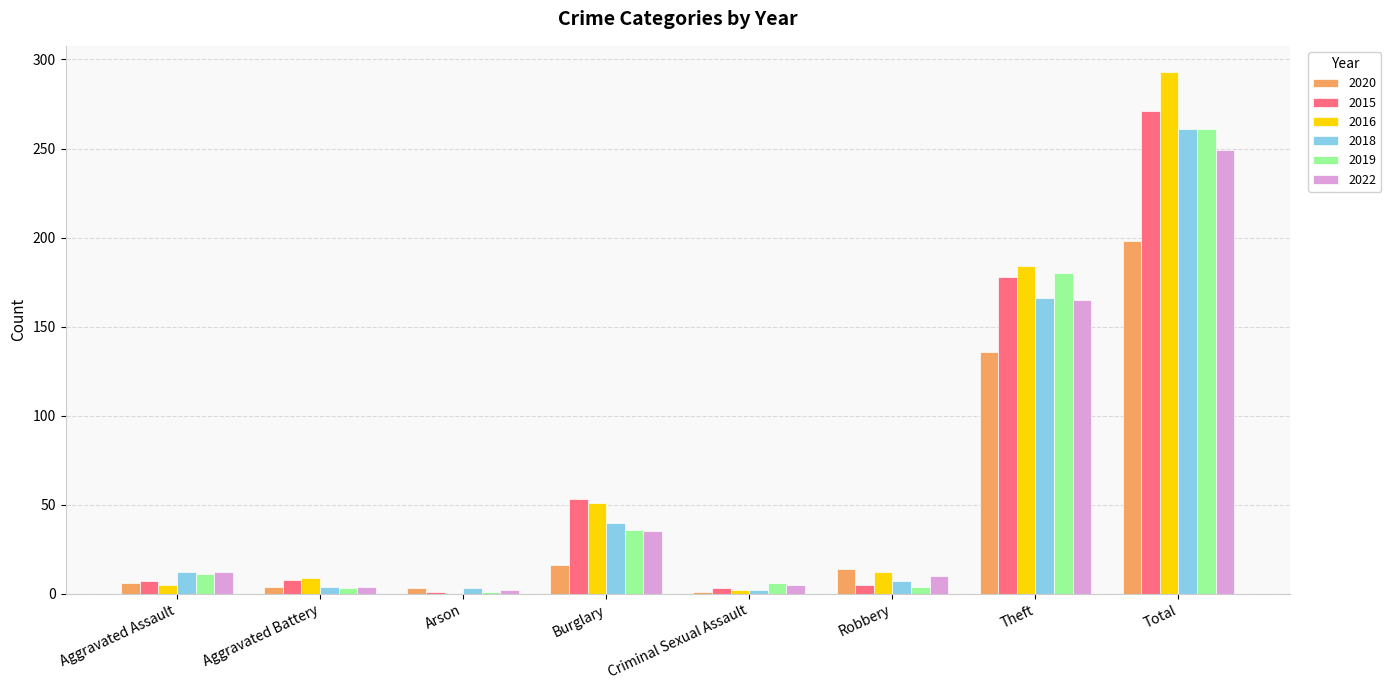

At which label does 2020 reach its peak?

Total